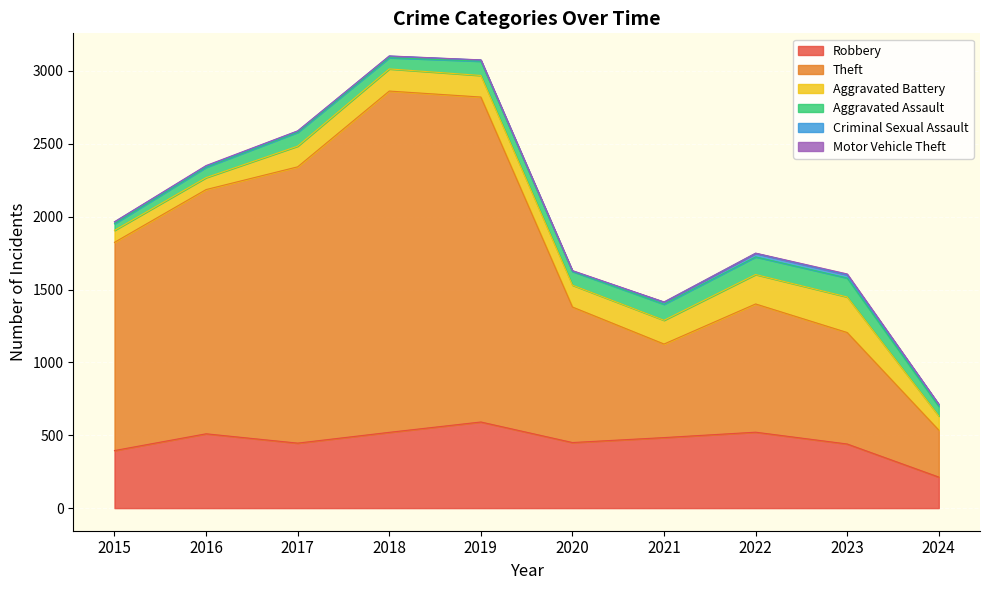

Reading left to right, what are all the values shown in this chart?

Robbery: 395	510	446	520	591	450	484	521	440	213
Theft: 1429	1676	1896	2342	2230	930	642	880	765	322
Aggravated Battery: 82	82	142	152	148	150	163	202	244	97
Aggravated Assault: 46	71	95	77	98	94	110	121	130	66
Criminal Sexual Assault: 12	8	8	11	8	3	14	24	22	13
Motor Vehicle Theft: 1	4	2	1	1	3	2	2	6	2